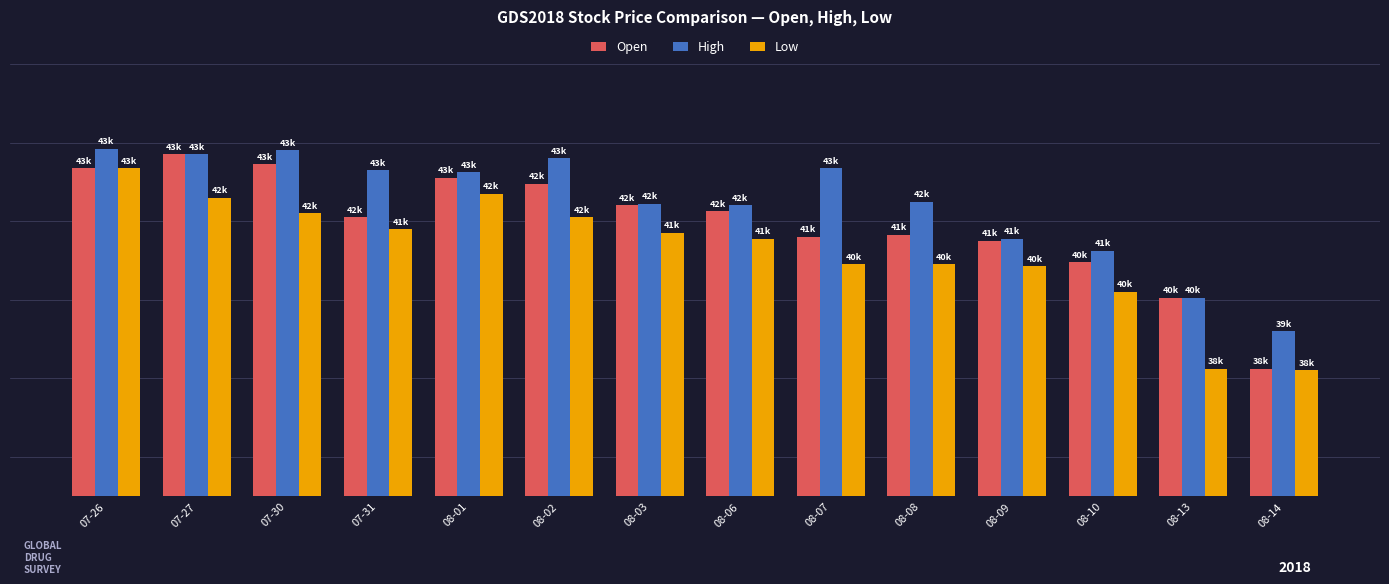

What is the label of the 10th bar from the right?

08-01